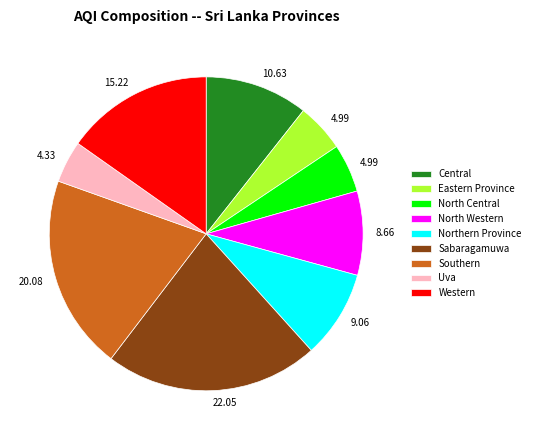

Approximately how many times larger is the value at Western compared to North Western?

1.8